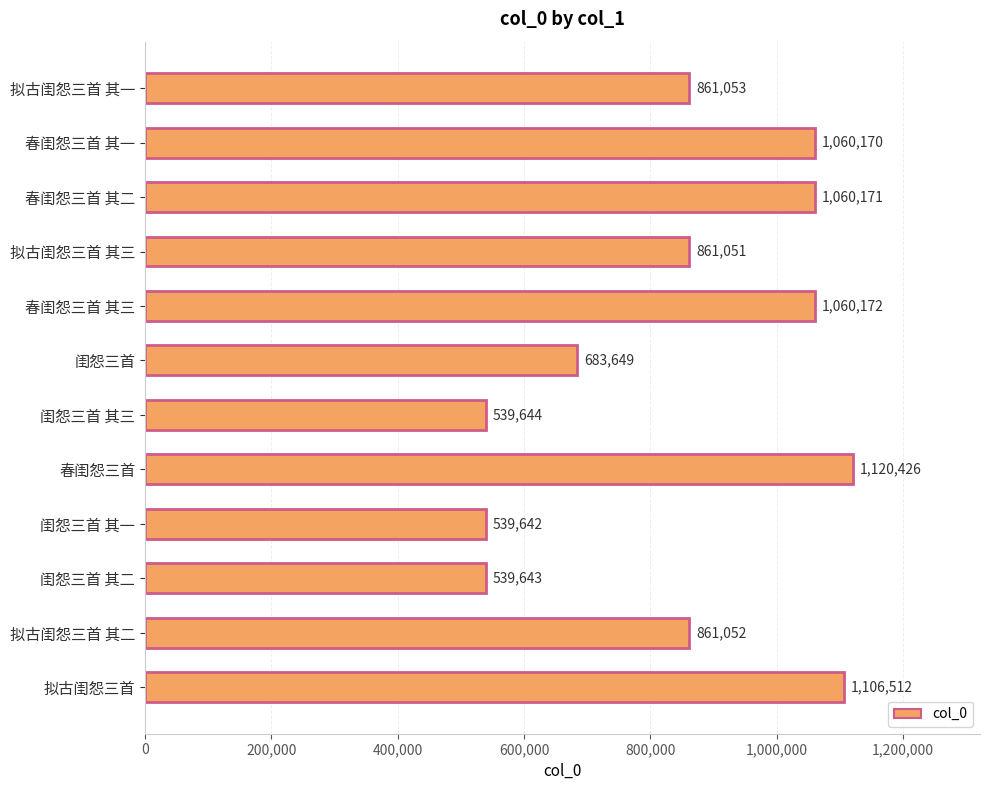

What position from the bottom is 春闺怨三首 其三?

8